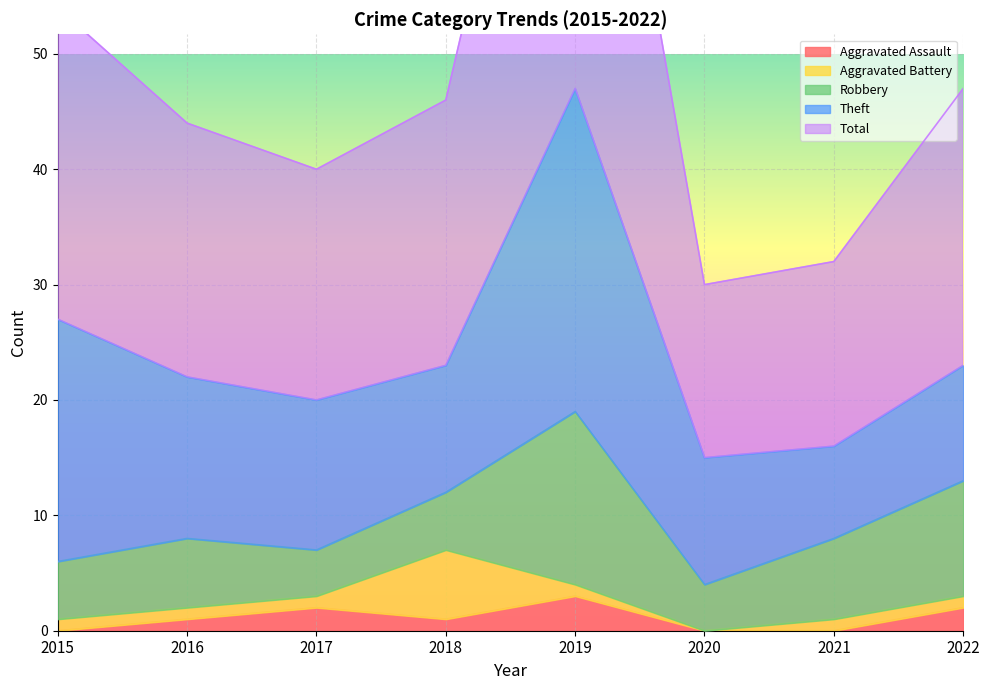

Where is Aggravated Battery nearest to the value 3?

2015